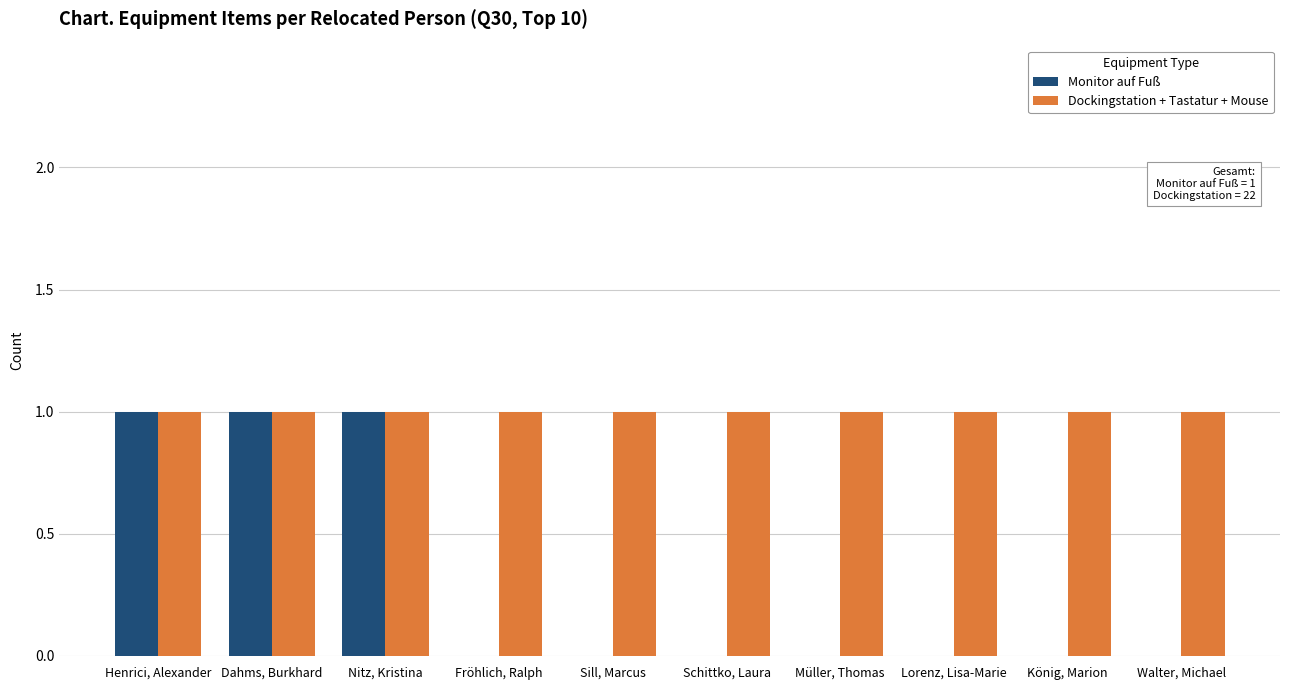

What is the total value across all series at Müller, Thomas?

1